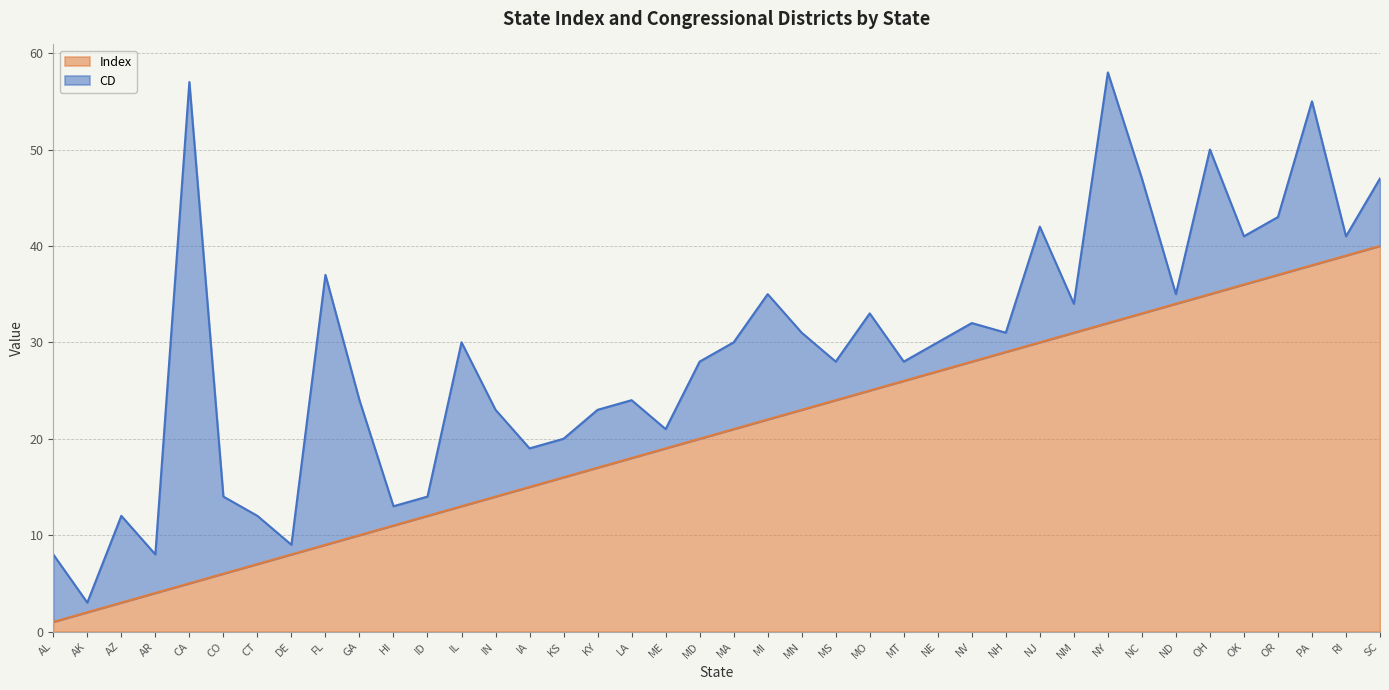

Approximately how many times larger is the value at SC compared to HI?

3.6